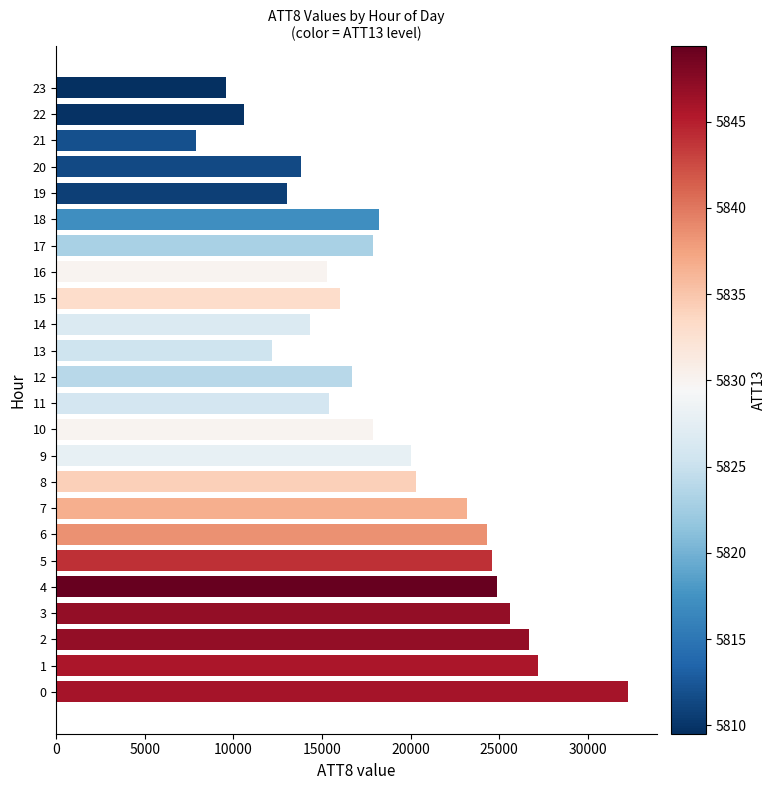

What is the difference between the maximum and second lowest values?

22700